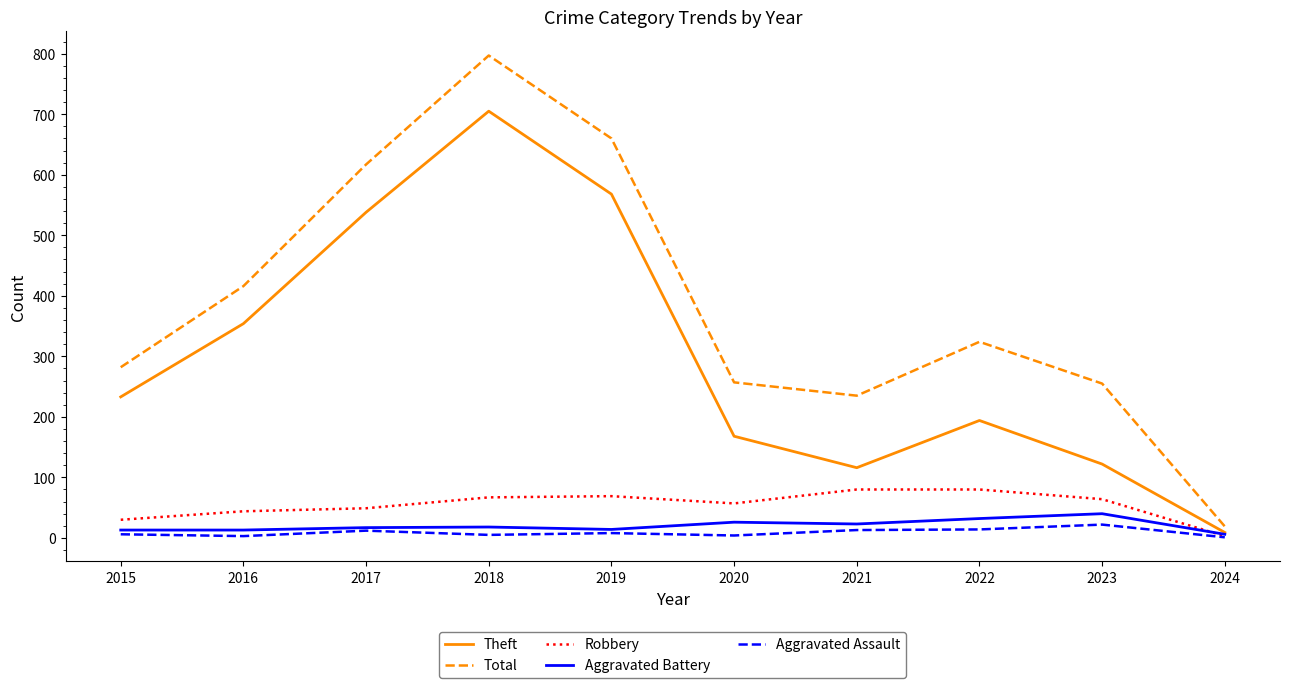

What is the difference between the highest and lowest values at 2023?

233